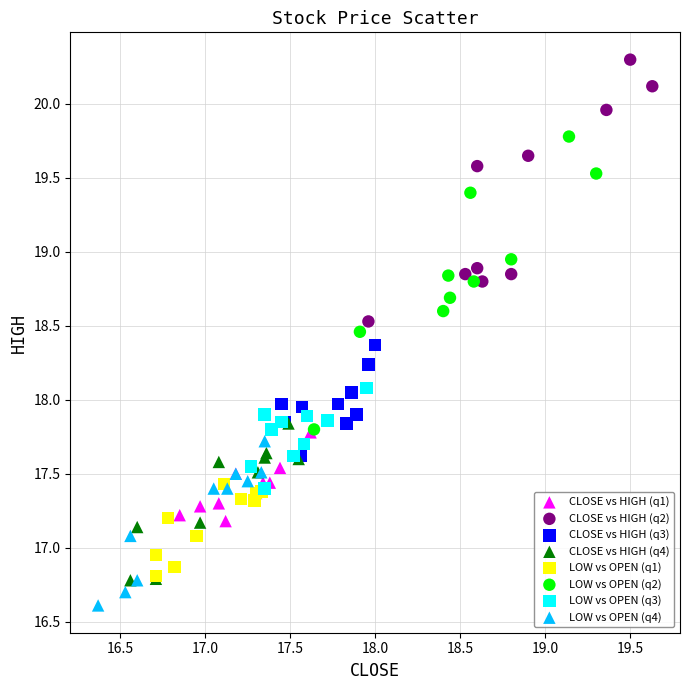

Which series has the widest spread of Y values?

LOW vs OPEN (q2)